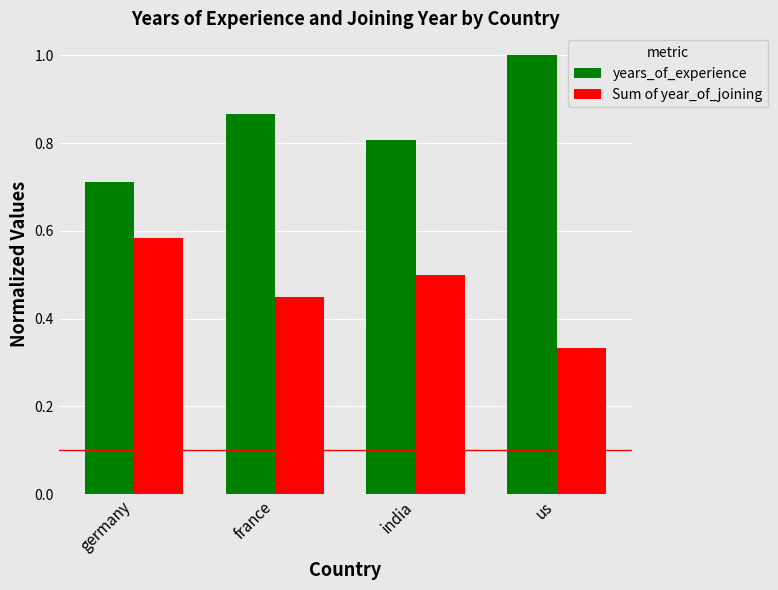

What is the total value across all series at us?

1.3